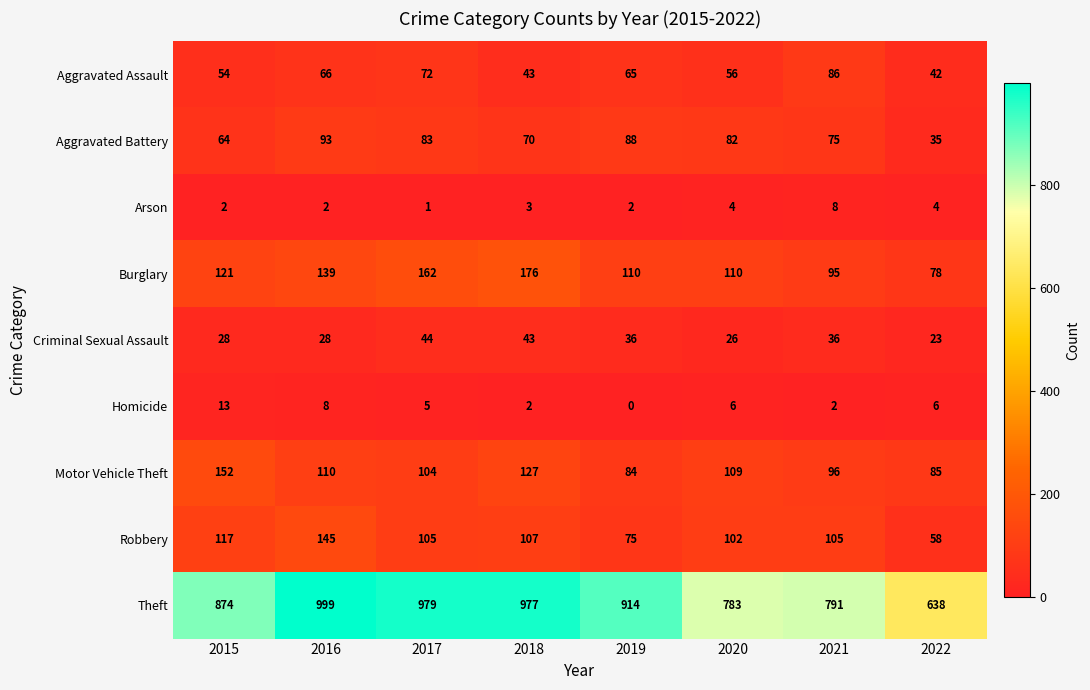

At 2015, list the series in order from largest to smallest.

Theft, Motor Vehicle Theft, Burglary, Robbery, Aggravated Battery, Aggravated Assault, Criminal Sexual Assault, Homicide, Arson